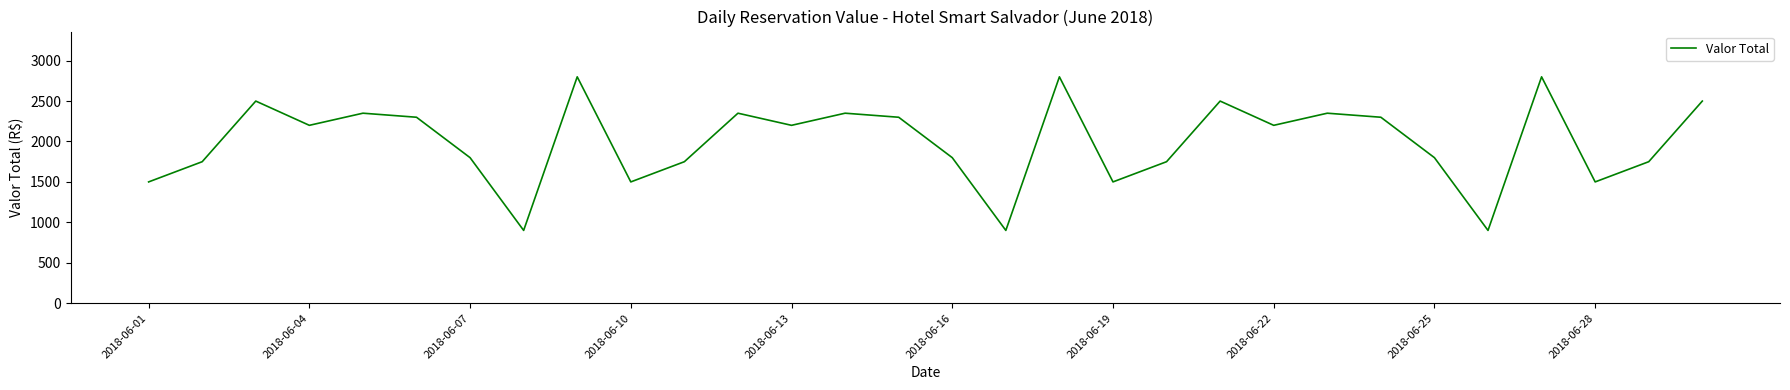

What is the smallest value displayed?

900.0